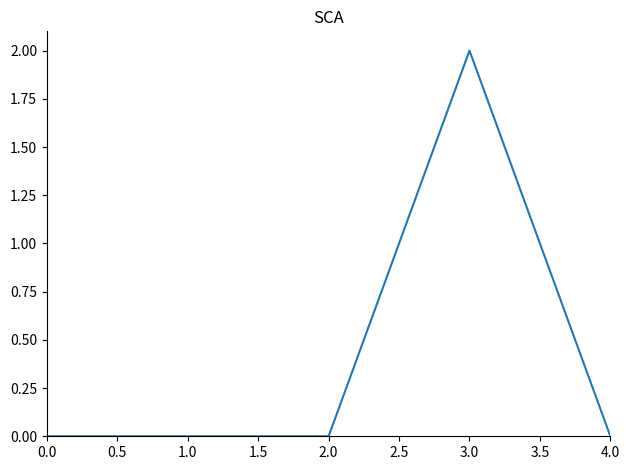

What is the change in value from 2.0 to 3.0?

+2